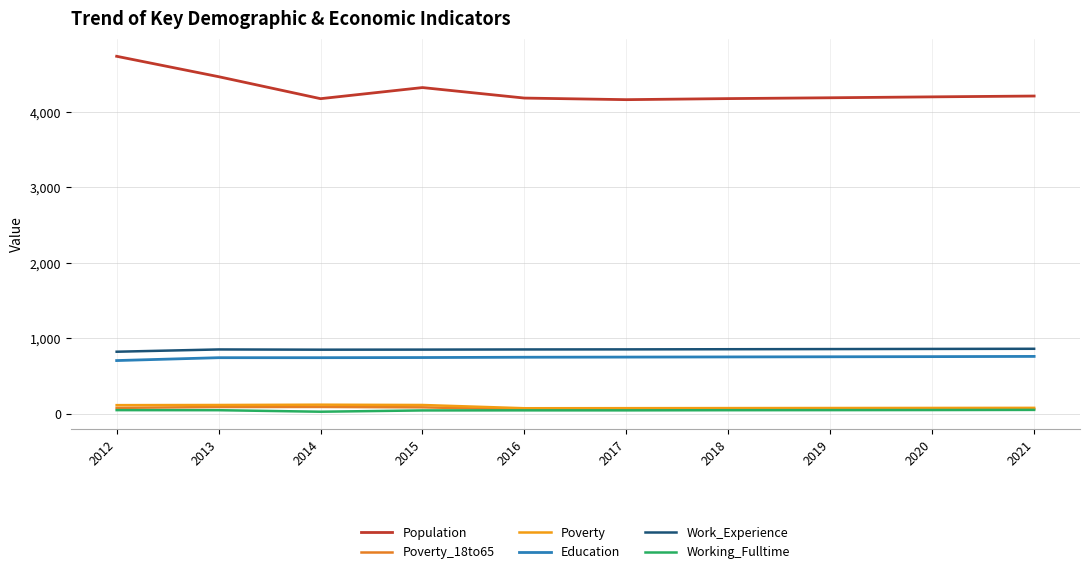

At which category does Work_Experience reach its first local peak?

2013